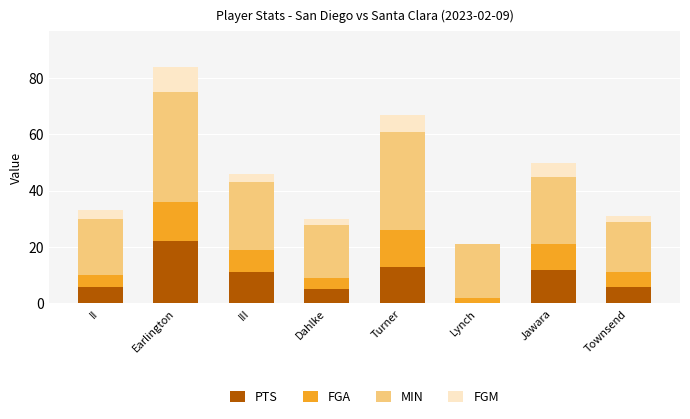

At which label does PTS first exceed 11?

Earlington